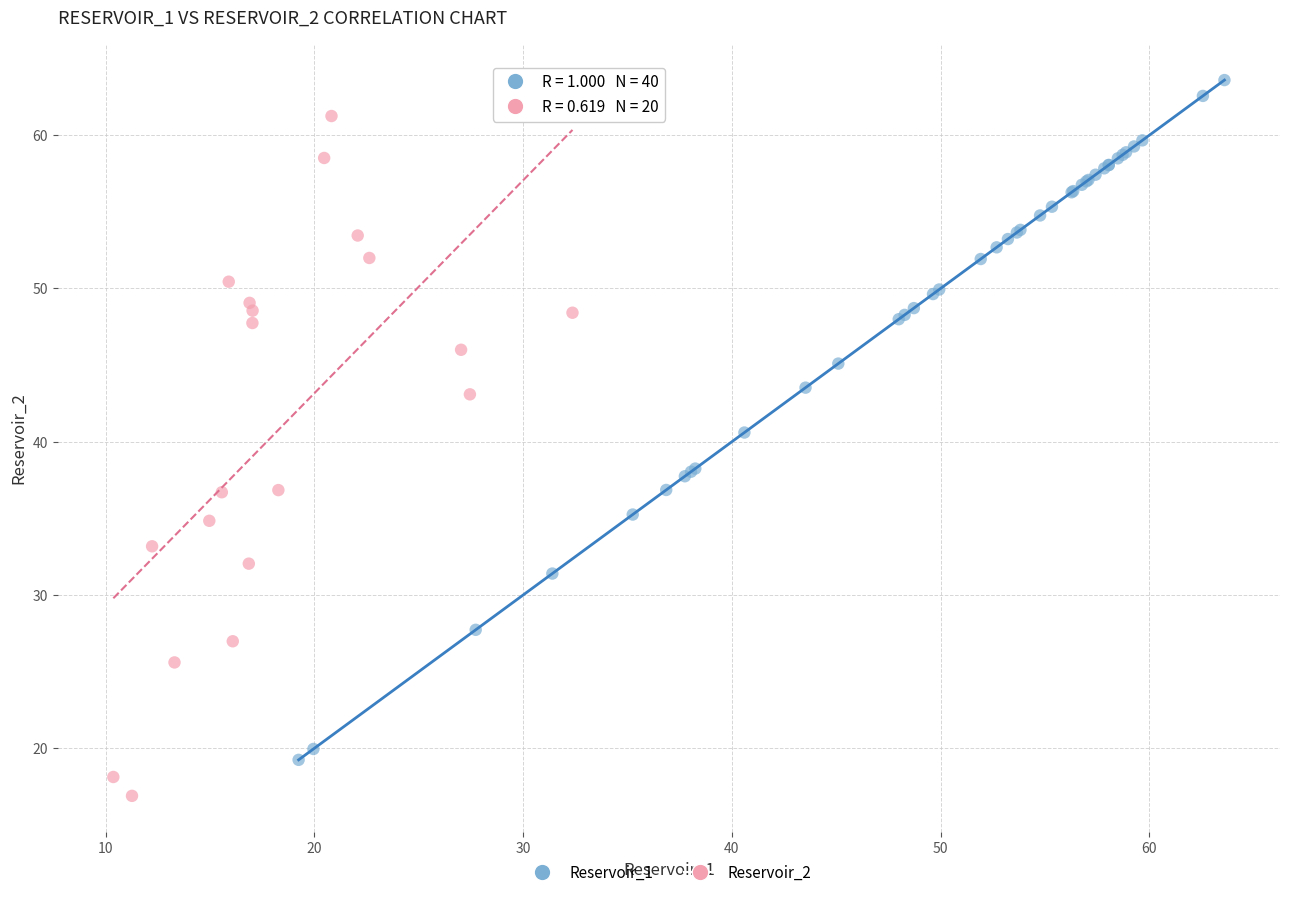

Which series contains the highest Y value?

Reservoir_1